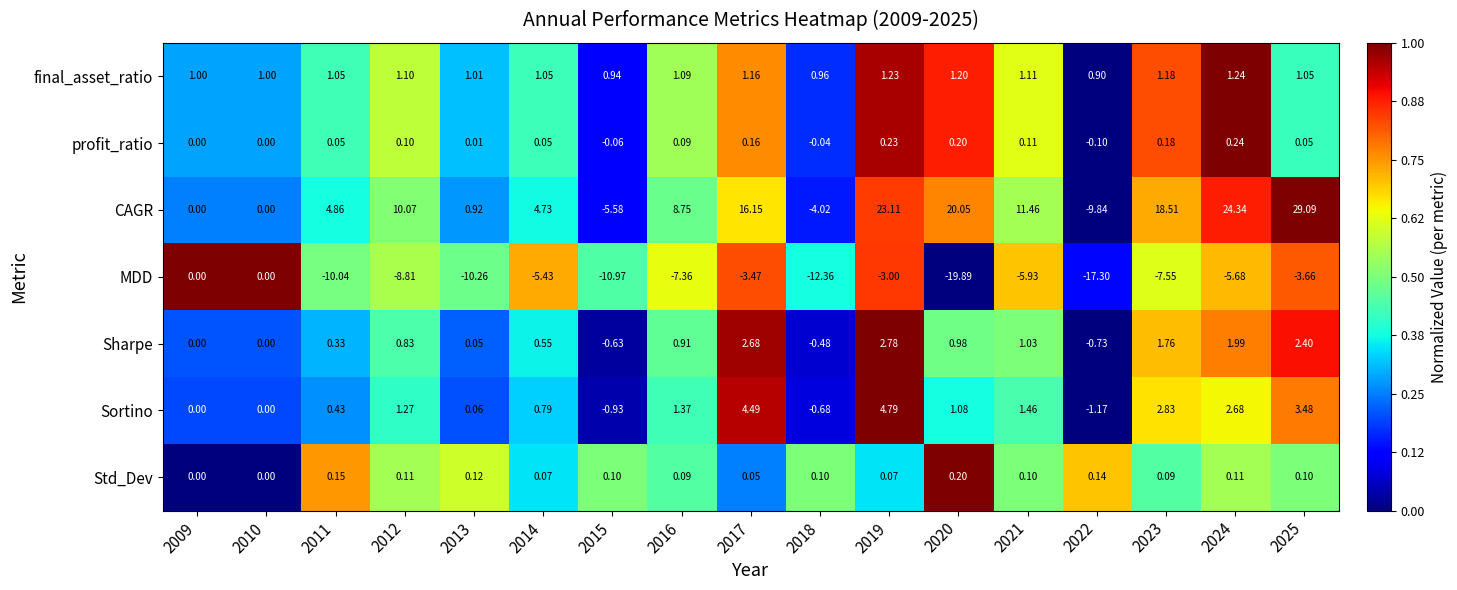

Is the value of CAGR at 2013 greater than the value of Std_Dev at 2015?

Yes